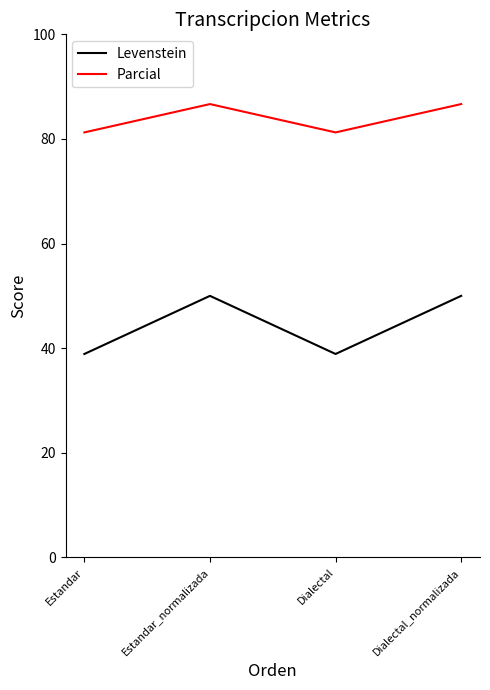

What is the highest value of the Levenstein series?

50.0